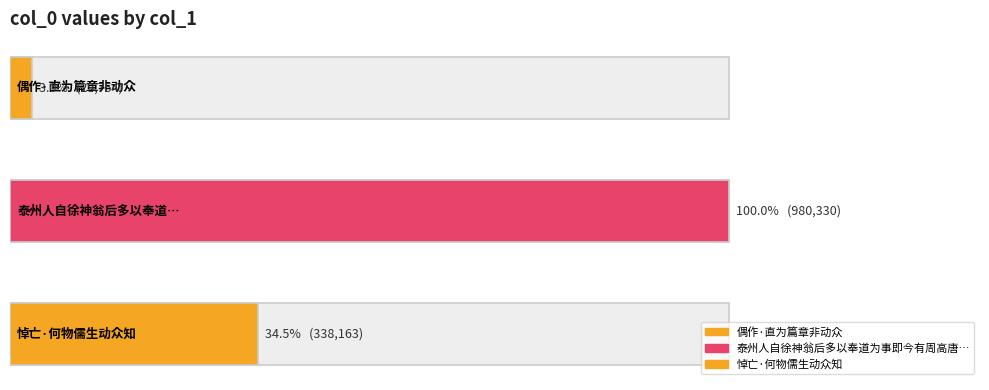

Does the chart contain stacked bars?

No